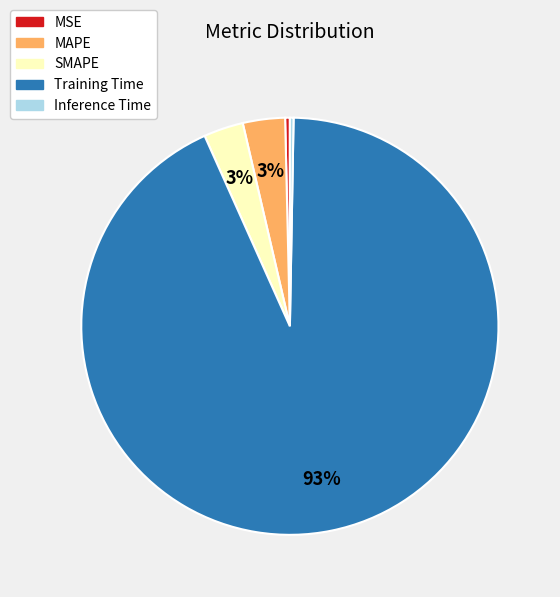

Which category has the biggest portion of the pie?

Training Time